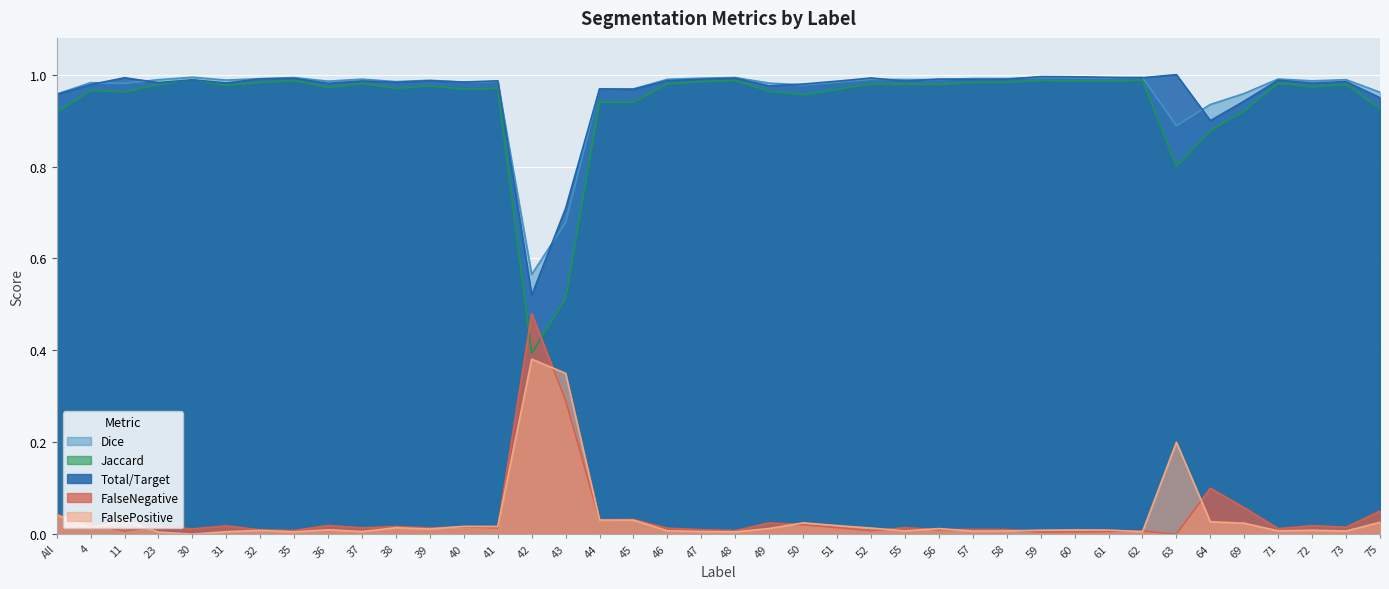

How many lines are shown in the chart?

5